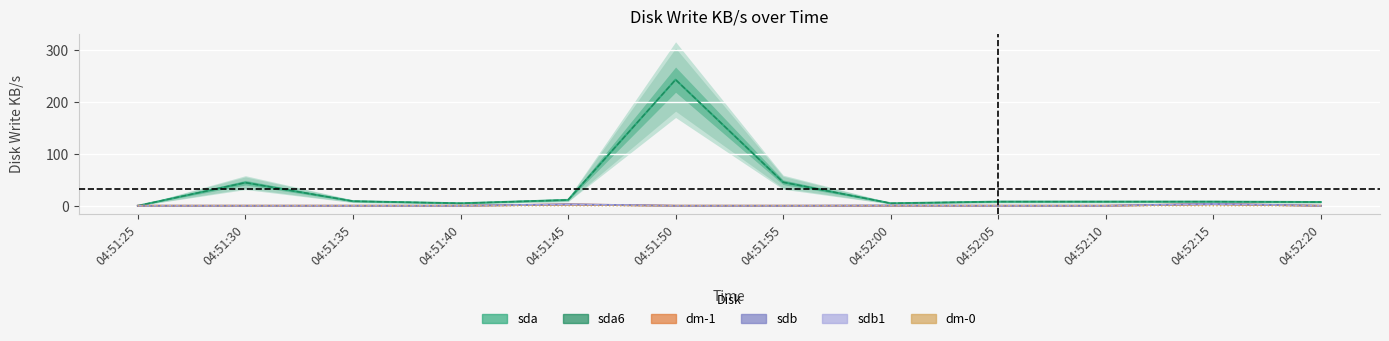

Does the chart display data point markers on the line(s)?

No